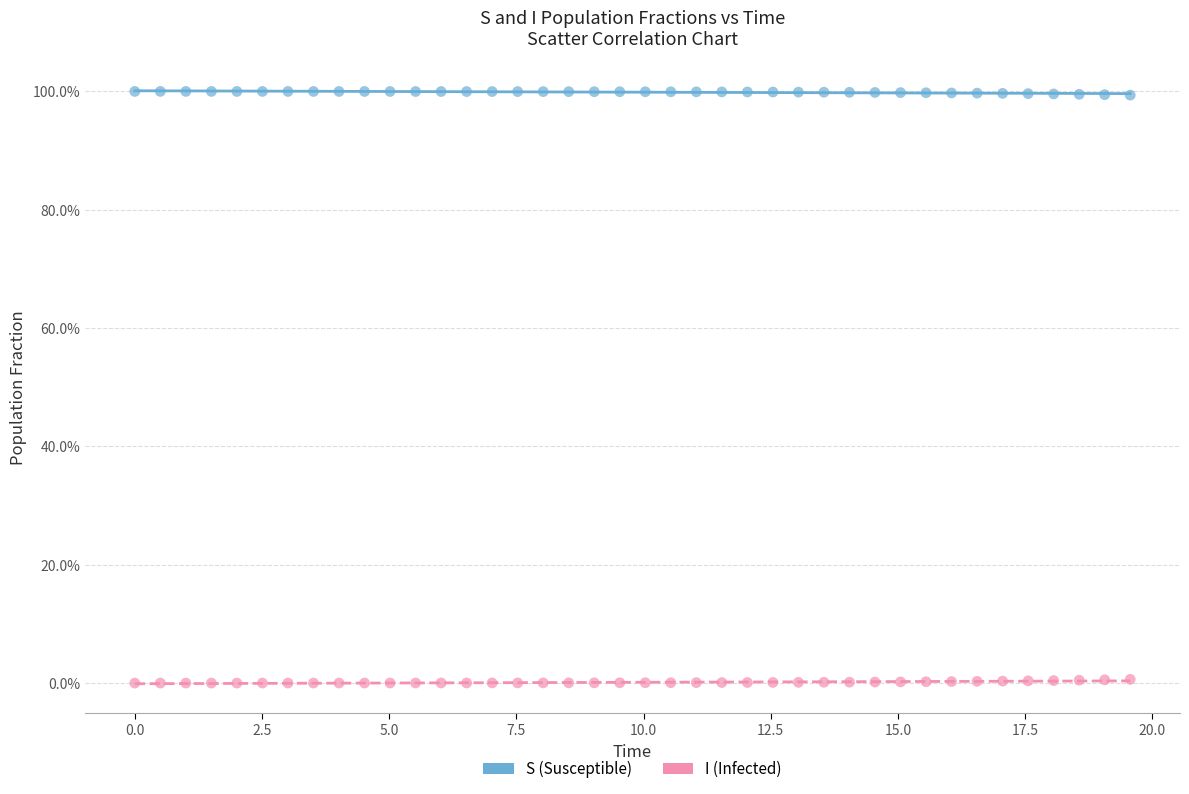

Which series contains the lowest Y value?

I (Infected)